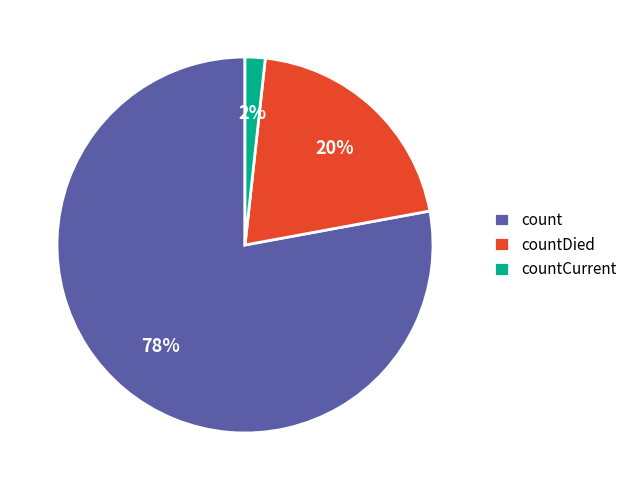

Combined, do countDied and countCurrent account for over 50%?

No